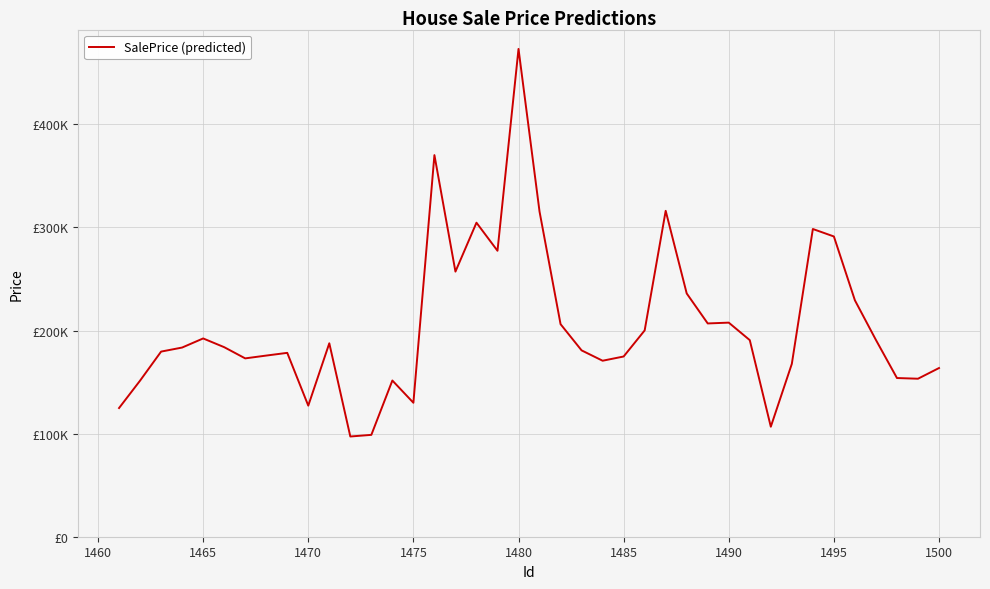

What is the value of the 2nd point from the left?

151403.3